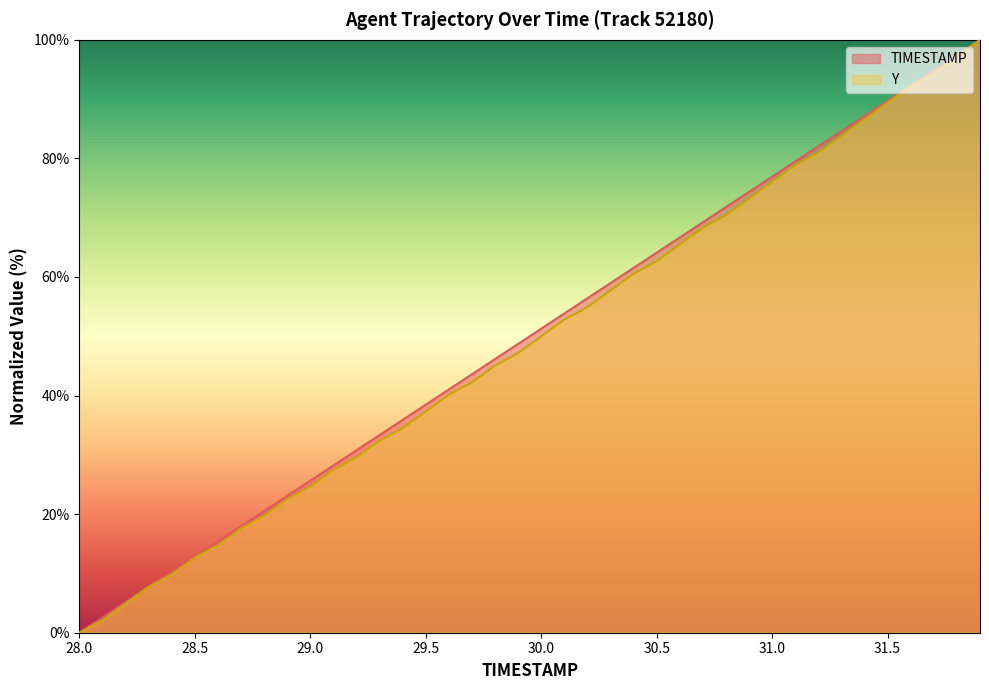

How many positive values does the Y series have?

39